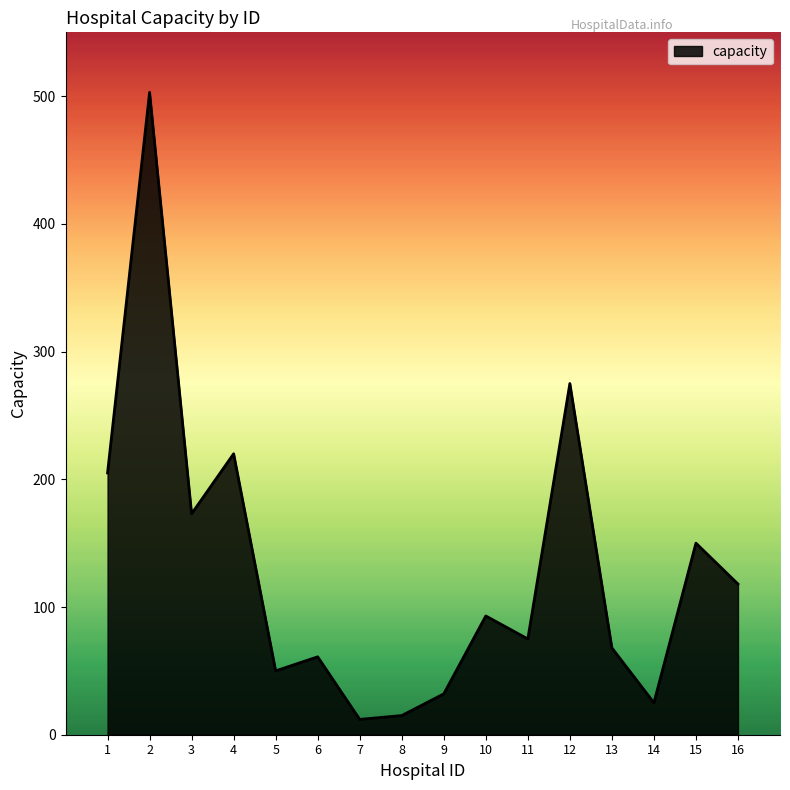

What is the maximum value shown in the chart?

503